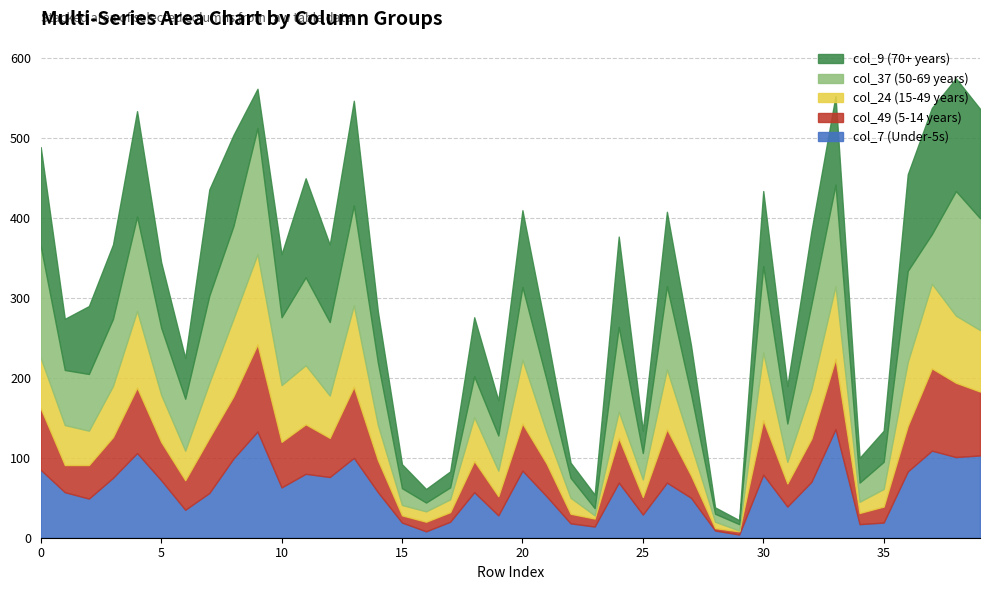

Which has a higher value, 22 or 15?

22